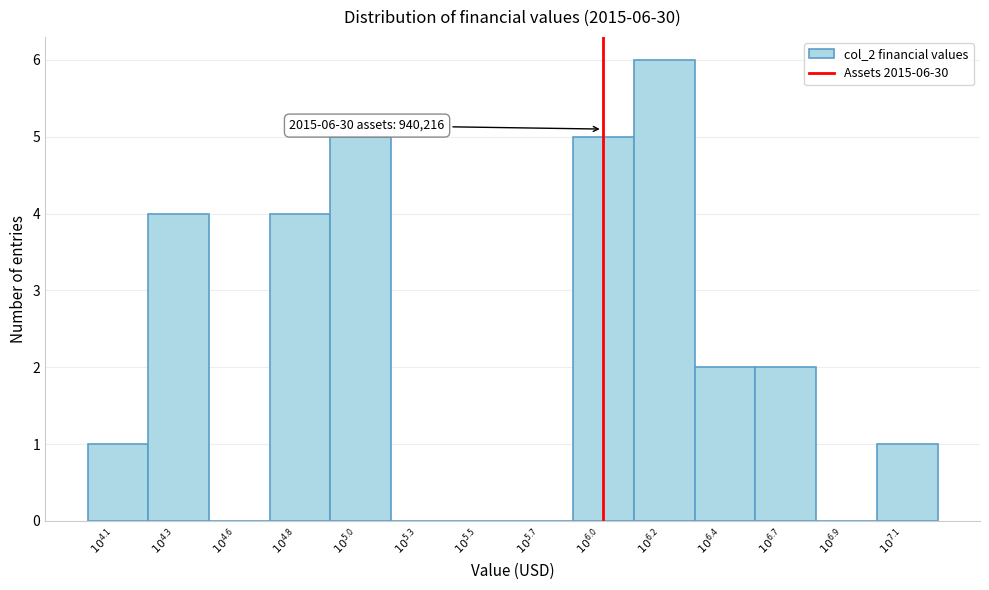

What is the maximum value shown in the chart?

6